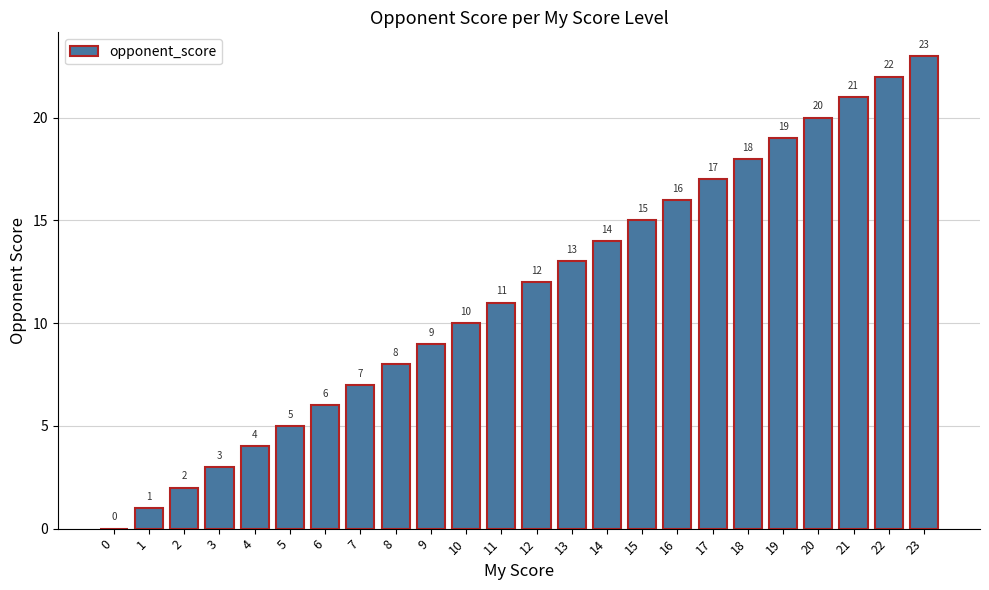

What is the greatest value displayed?

23